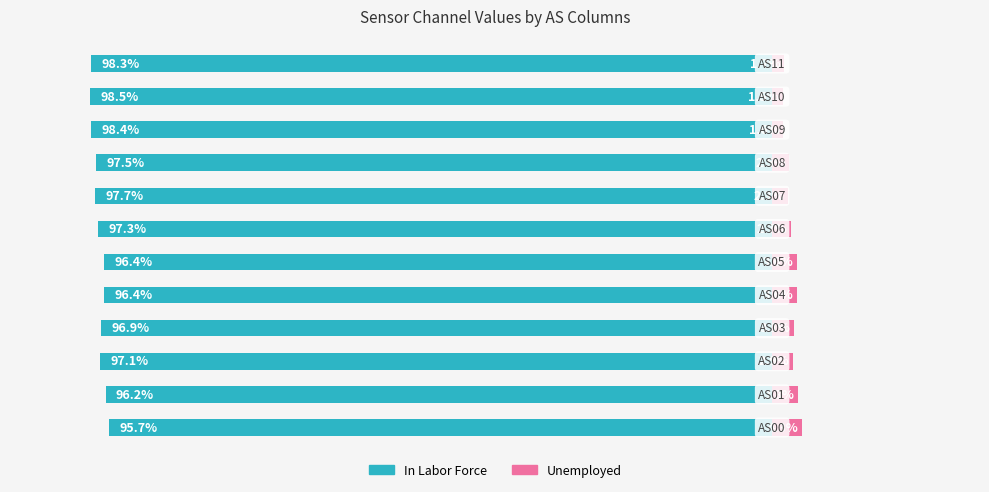

At how many categories does at least one series exceed -51?

12